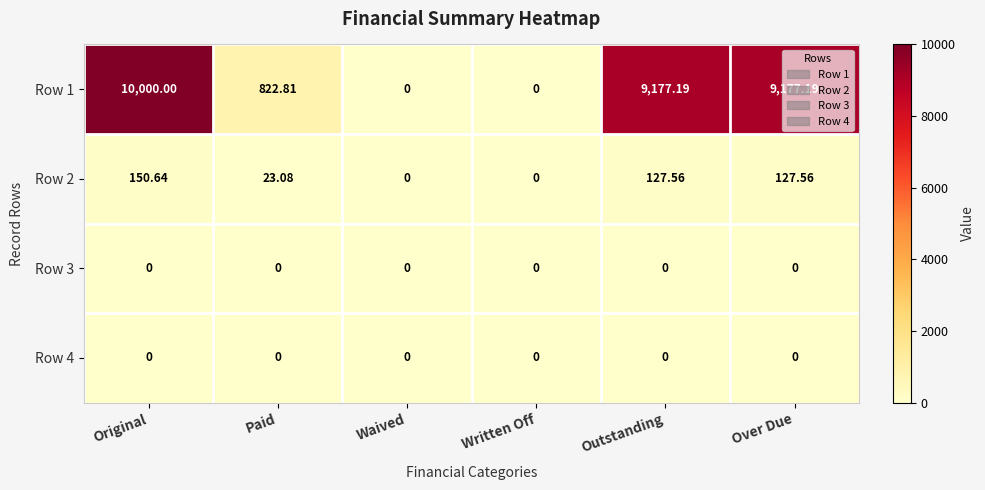

At how many categories does at least one series exceed 3241?

3